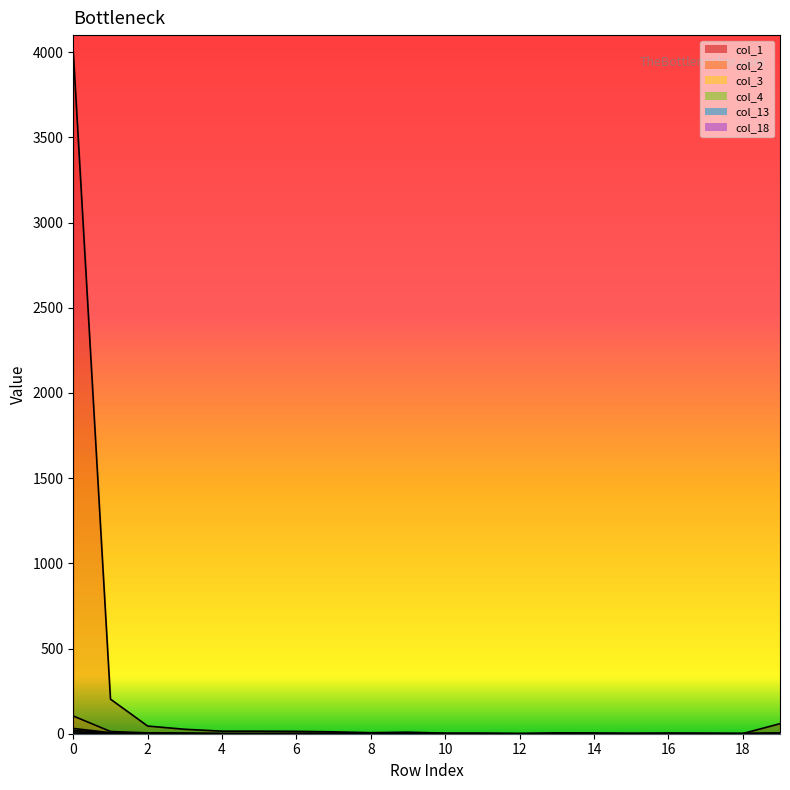

Rank the series at 9 from lowest to highest value.

col_3, col_18, col_2, col_4, col_13, col_1